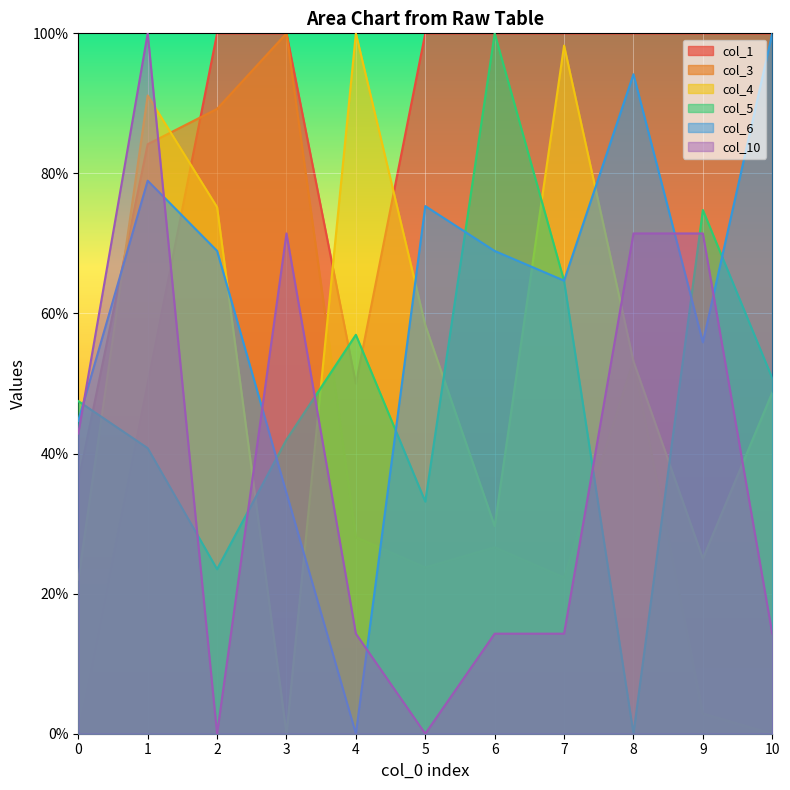

Which series ends up on top after the final intersection of col_4 and col_6?

col_6